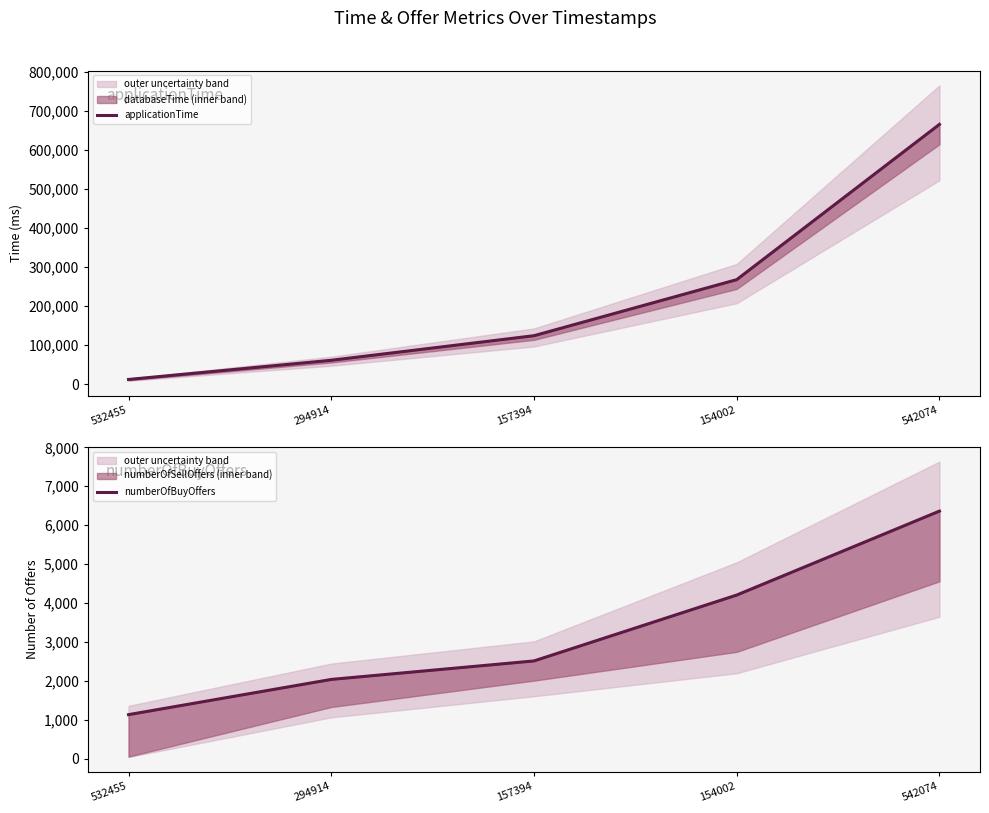

Which has a higher value, 294914 or 532455?

294914